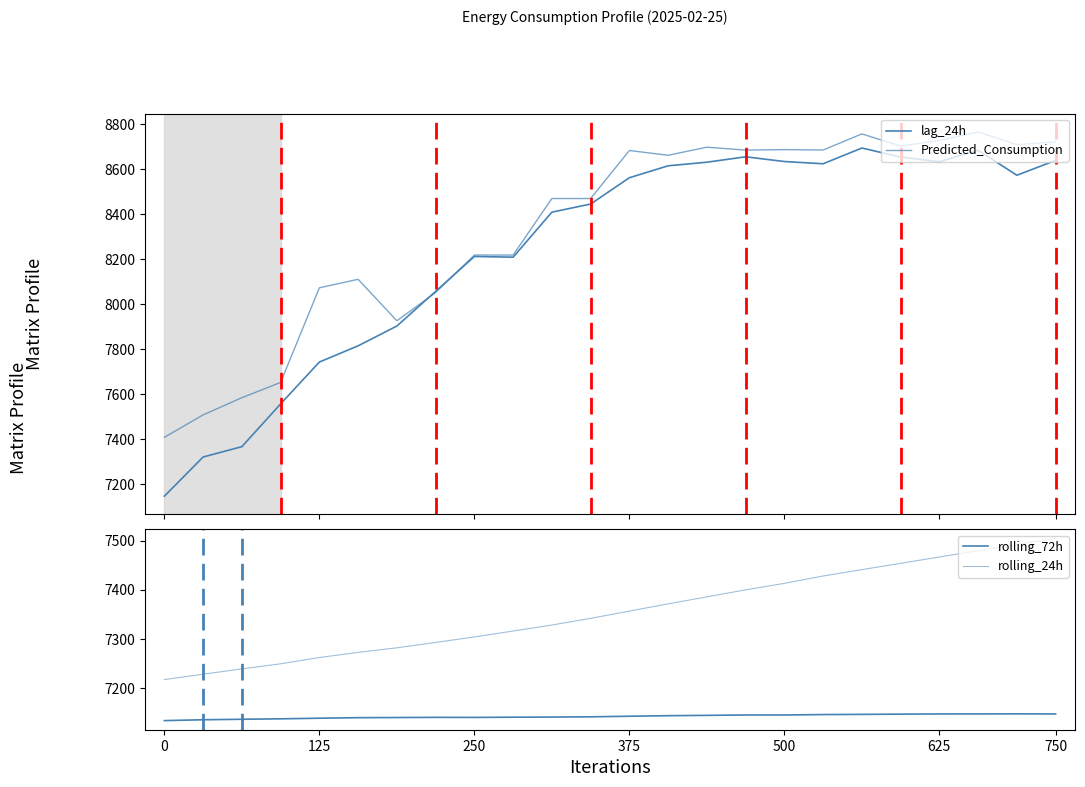

How many lines are shown in the chart?

4